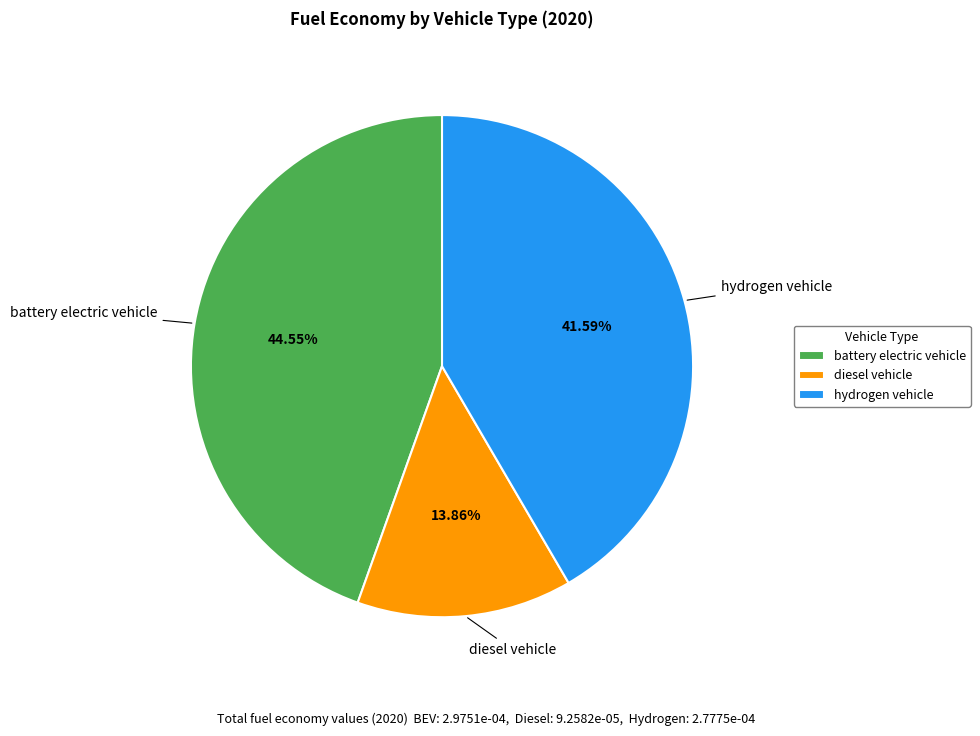

Does any single category account for the majority?

No